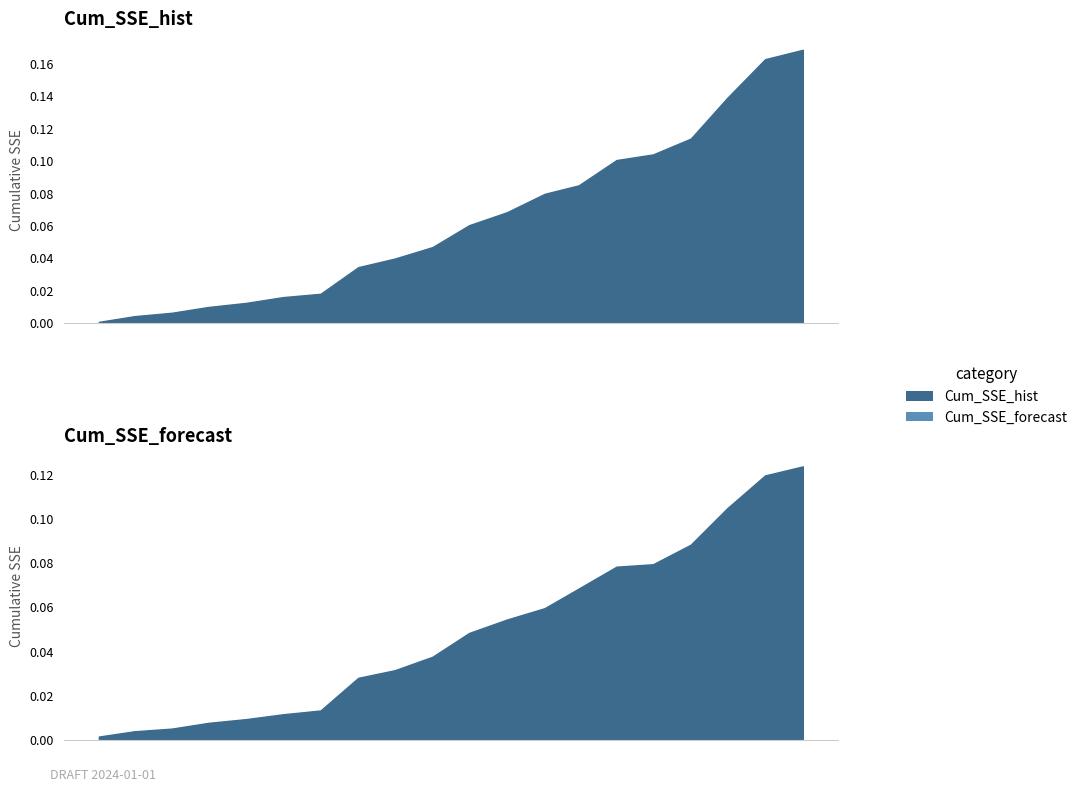

What is the greatest value displayed?

0.2